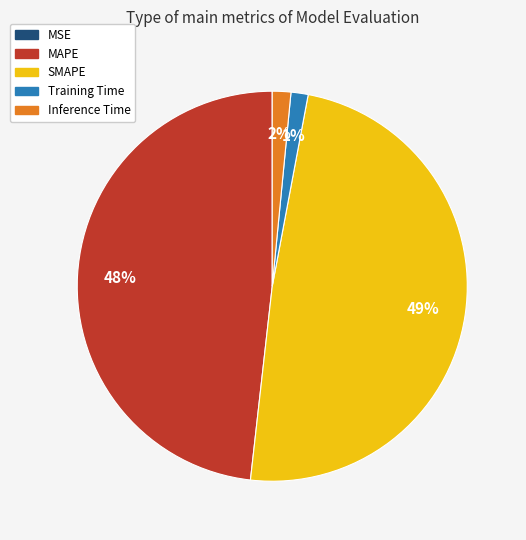

Which category has the biggest portion of the pie?

SMAPE